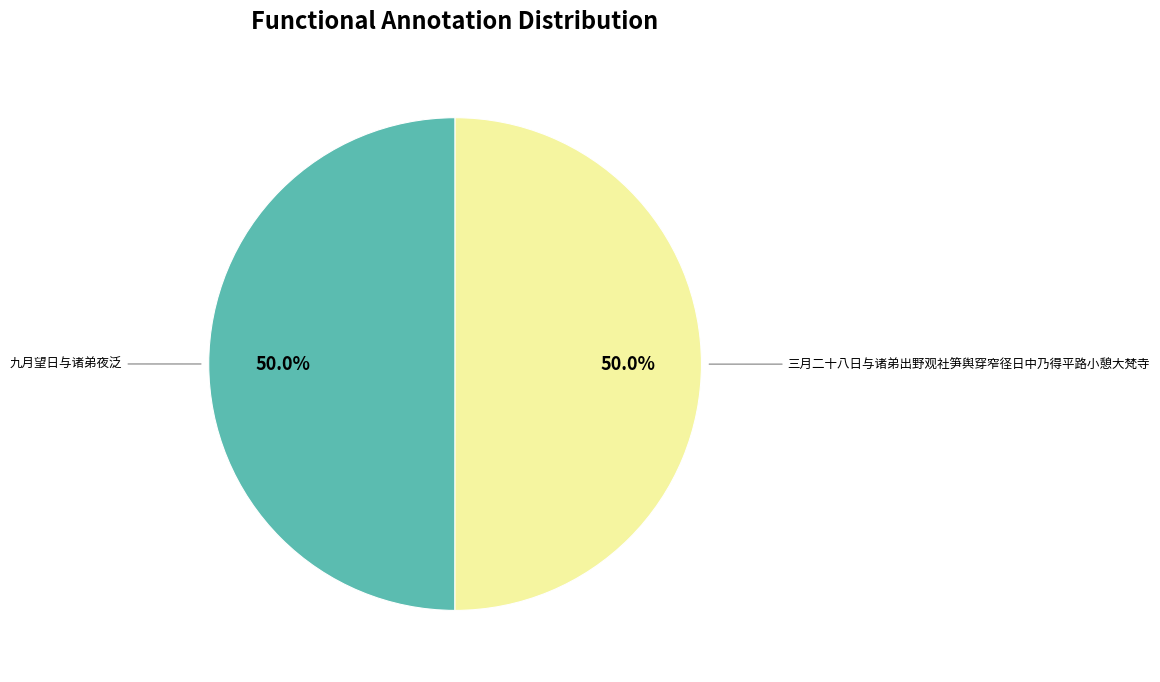

To the nearest percent, what is the average slice percentage?

50%